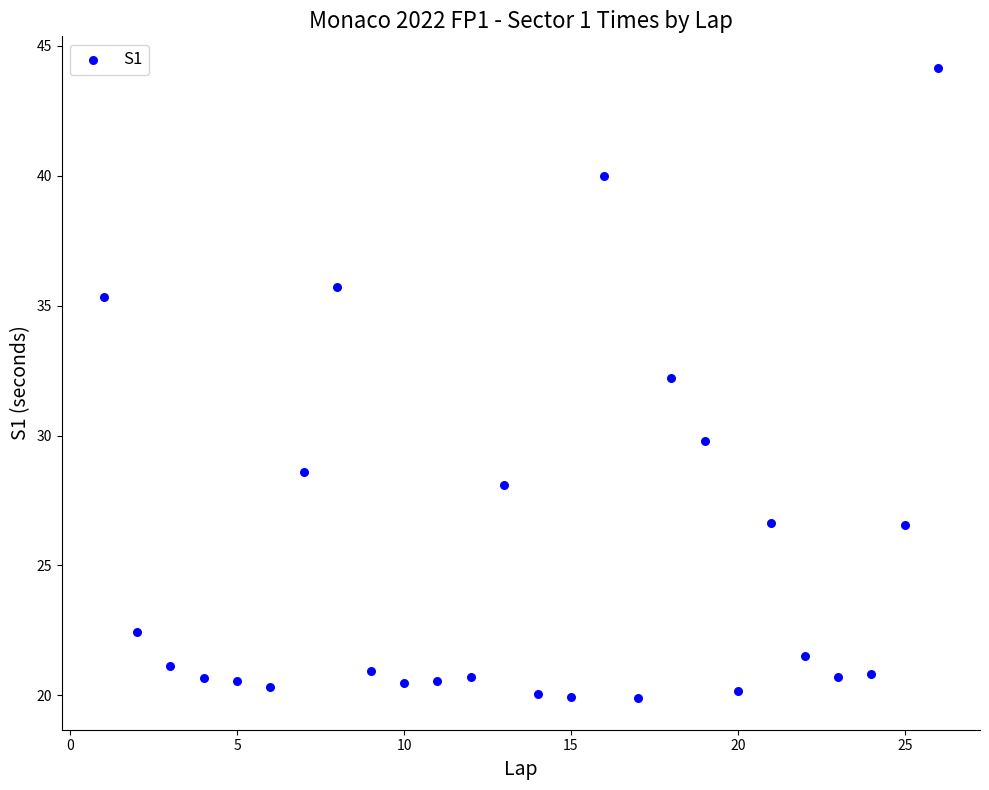

What is the range of X values (max minus min)?

25.0